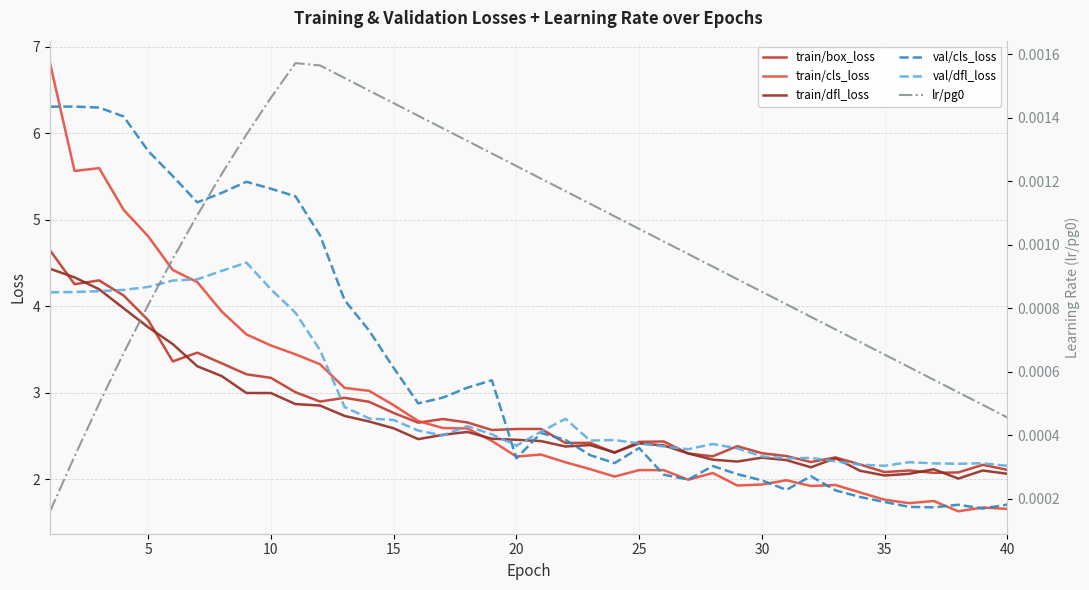

Which series has the widest spread of values?

train/cls_loss